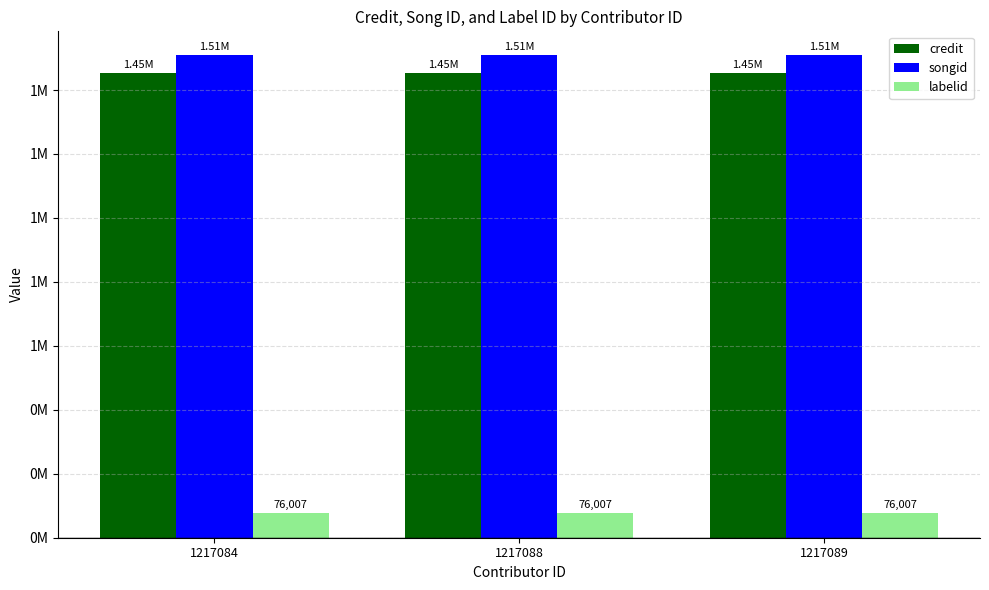

Reading left to right, transcribe all the data shown in this chart.

credit: 1217084=1452545	1217088=1452545	1217089=1452545
songid: 1217084=1508123	1217088=1508123	1217089=1508123
labelid: 1217084=76007	1217088=76007	1217089=76007